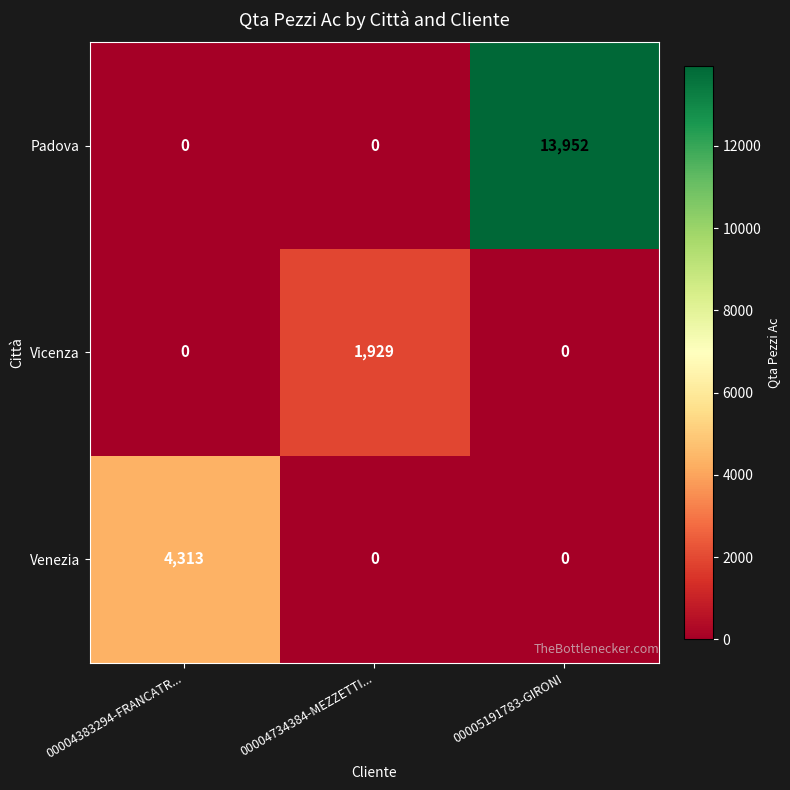

The value of Venezia at 00004734384-MEZZETTI... is 0. True or false?

True